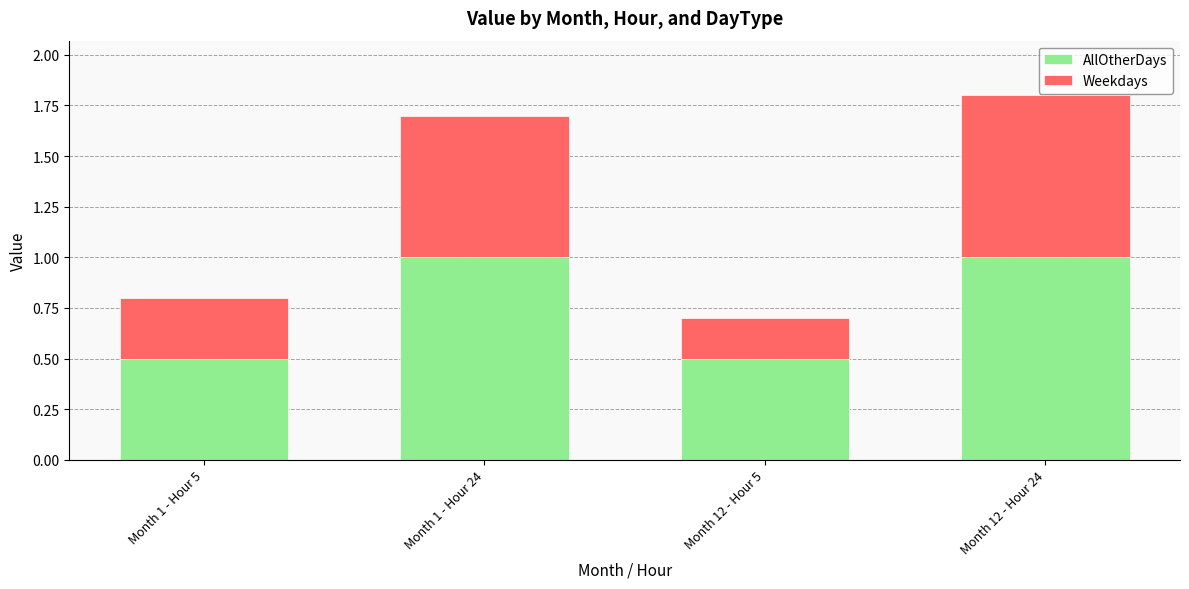

What is the sum of the AllOtherDays values at Month 1 - Hour 24 and Month 12 - Hour 24?

2.0